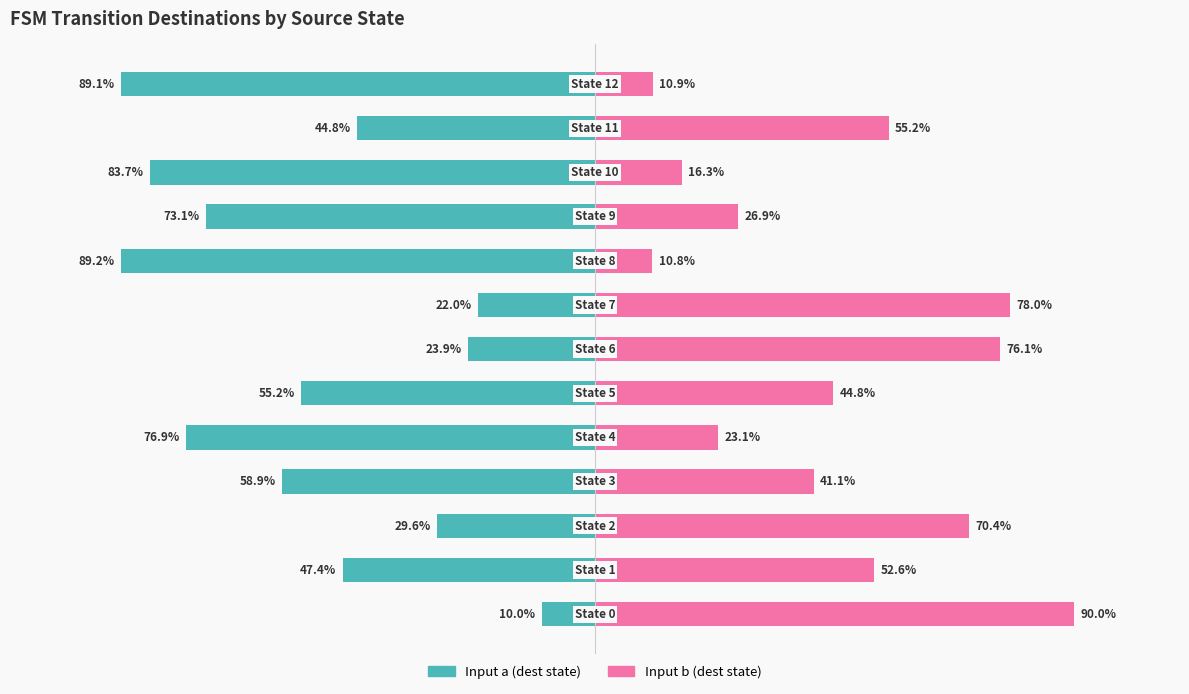

What is the approximate value of Input a (dest state) at 1?

-47.4